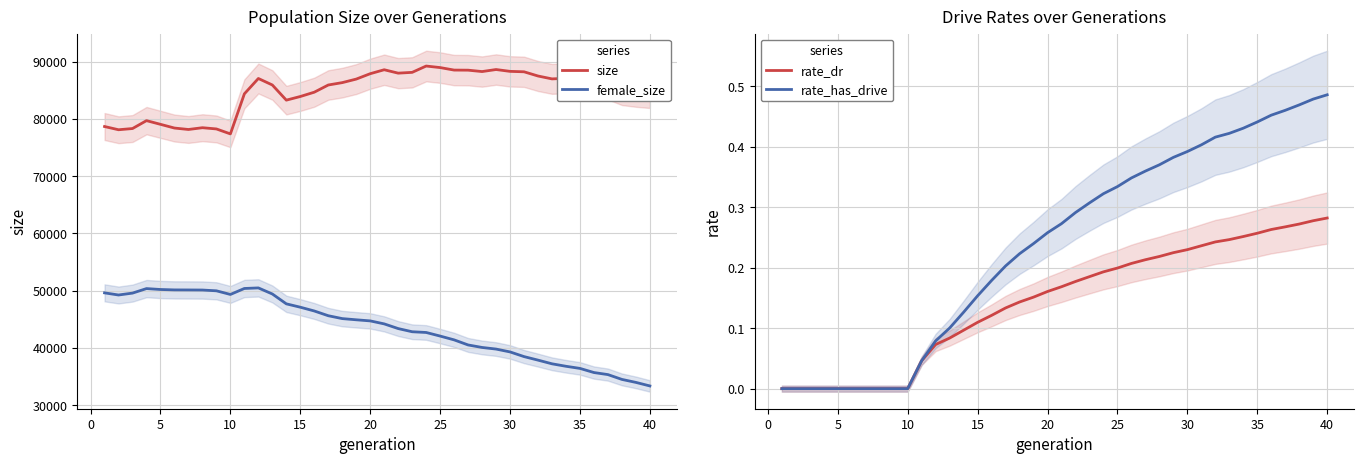

Which series has the largest total across all categories?

size